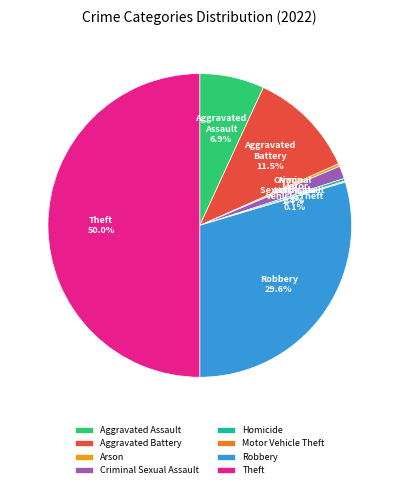

Between Robbery and Arson, which is larger?

Robbery